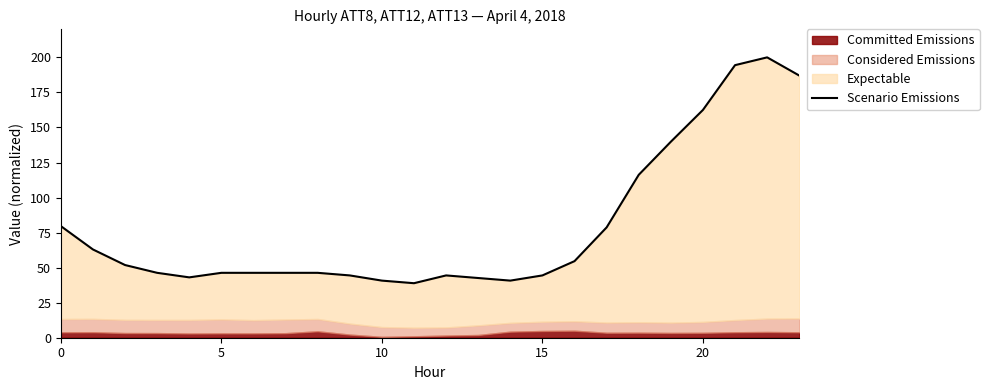

What is the minimum value shown in the chart?

38.9